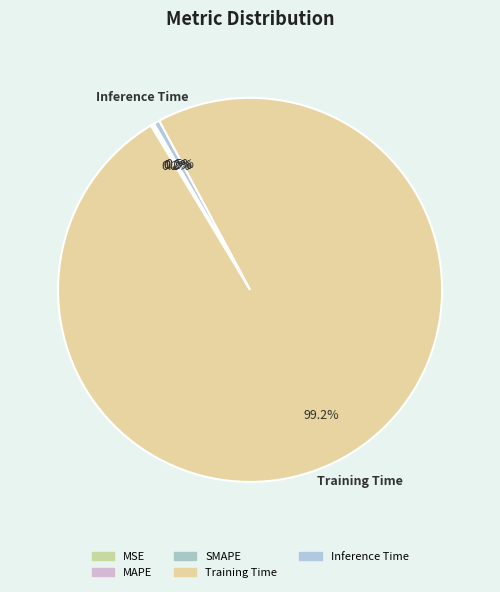

How many slices are in this pie chart?

5